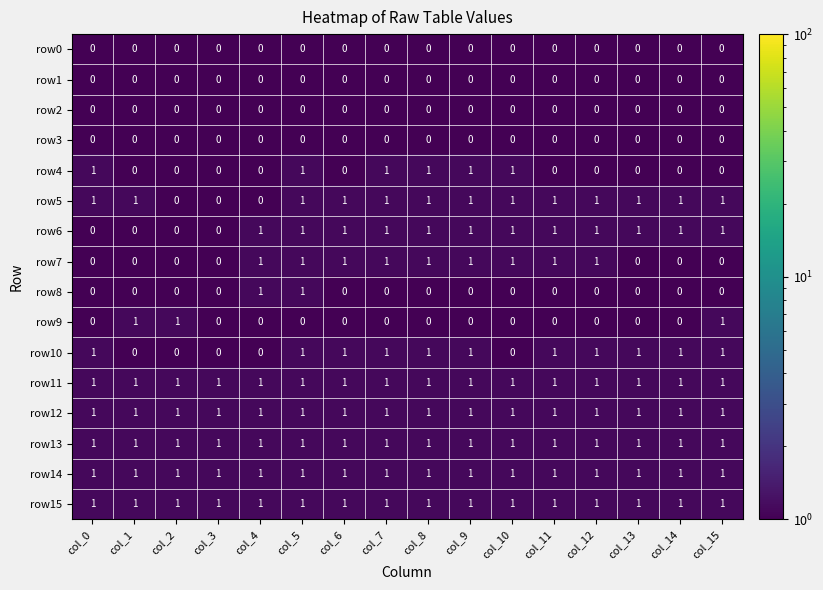

Between col_5 and col_7, which series saw the biggest shift?

row8